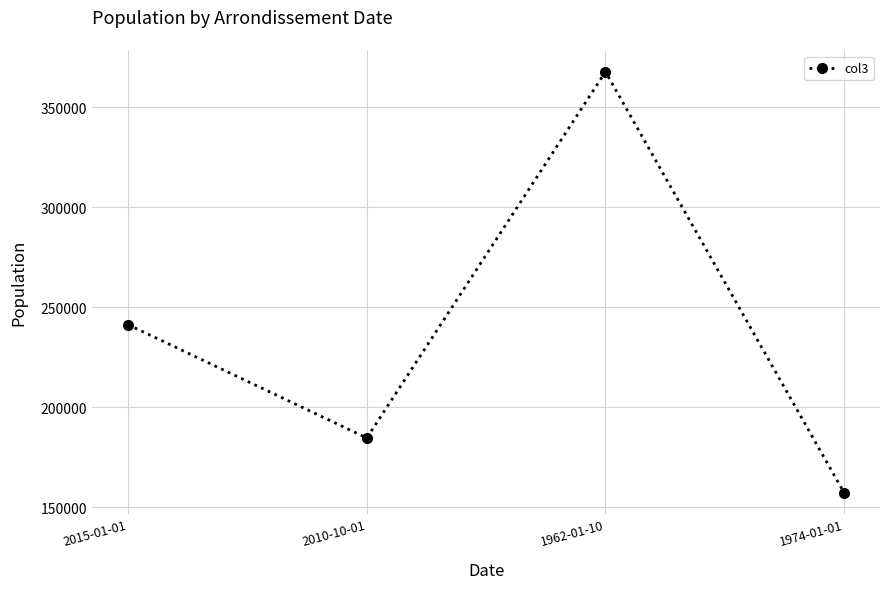

Reading left to right, extract all data points from this chart.

2015-01-01=241346	2010-10-01=184699	1962-01-10=367769	1974-01-01=157236